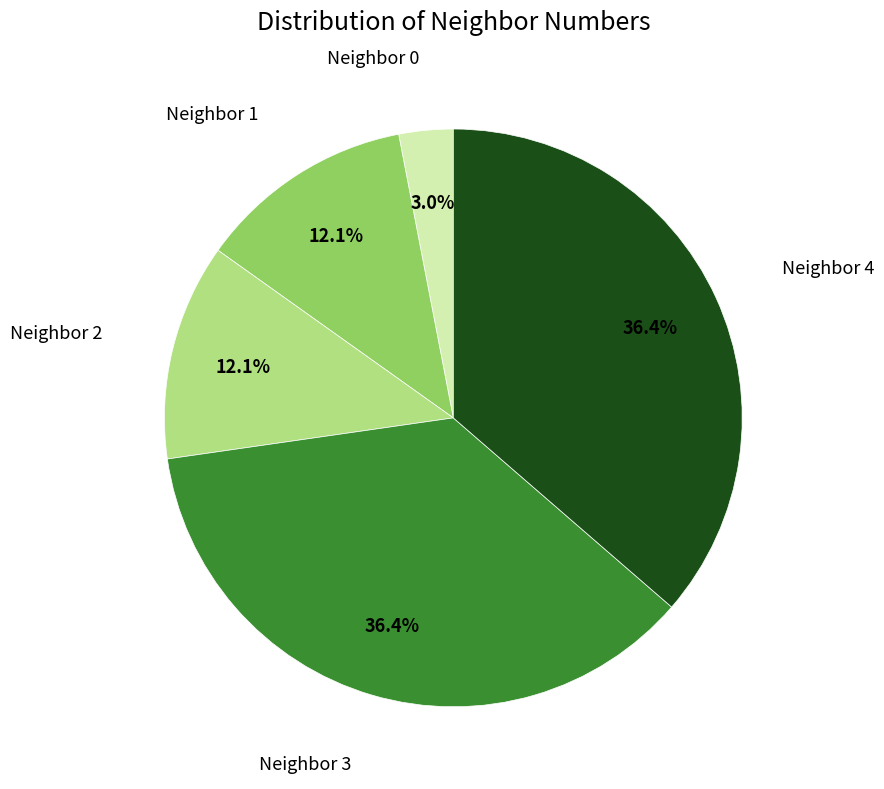

Does any single category account for the majority?

No